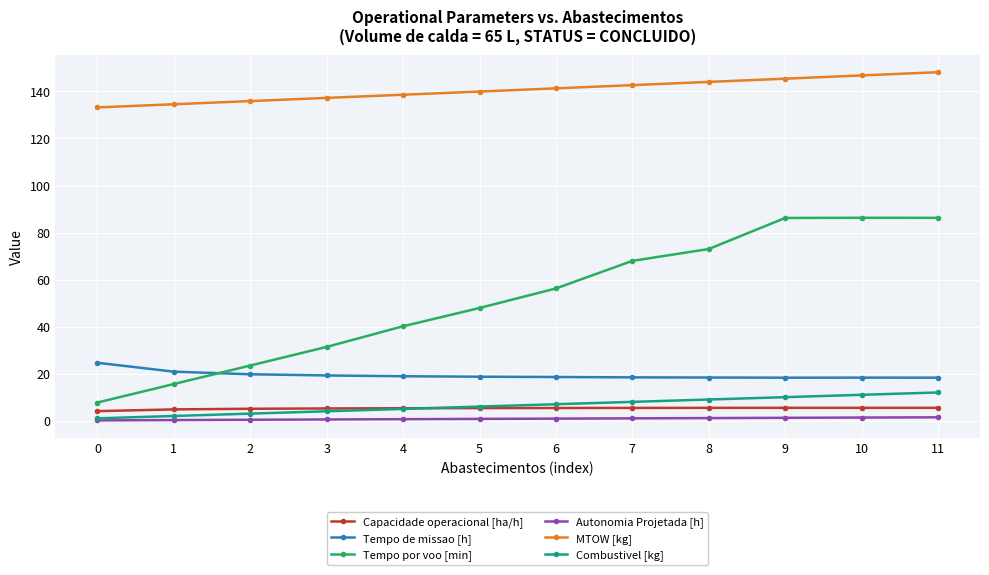

The Autonomia Projetada [h] series shows 0.9 at 6. True or false?

True